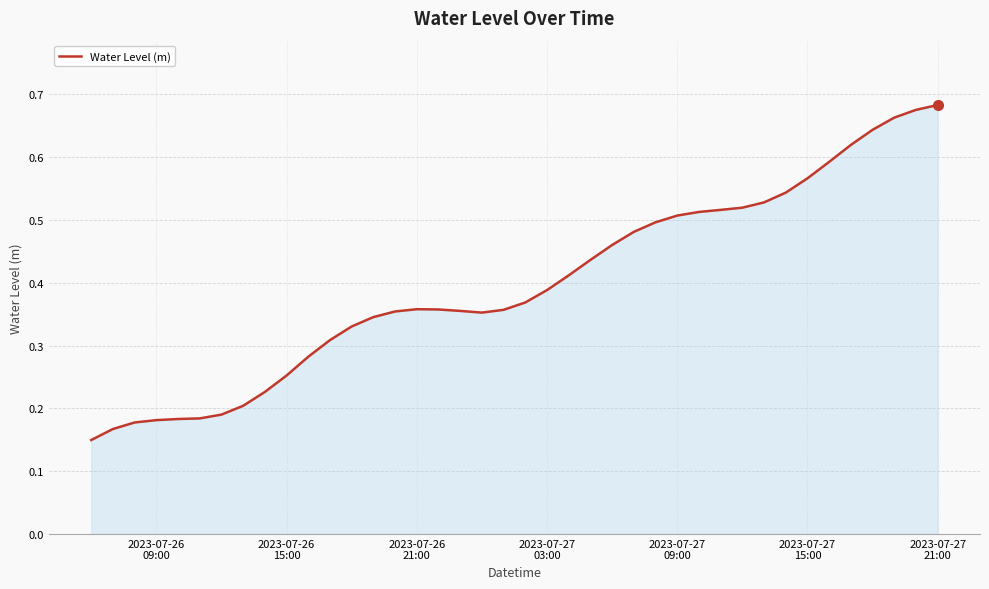

How many lines are shown in the chart?

1